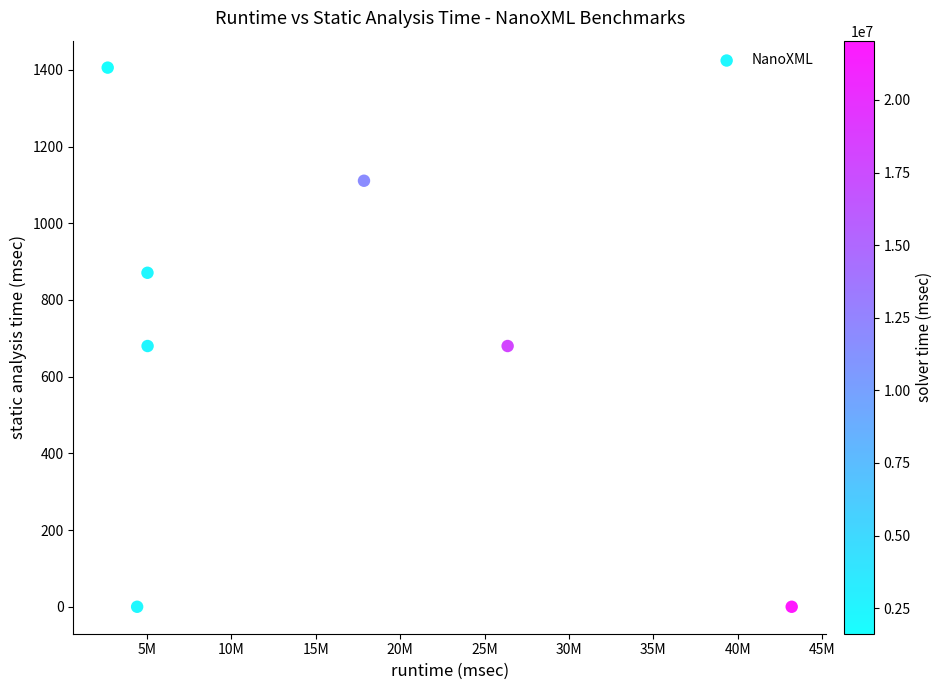

What is the average Y value?

678